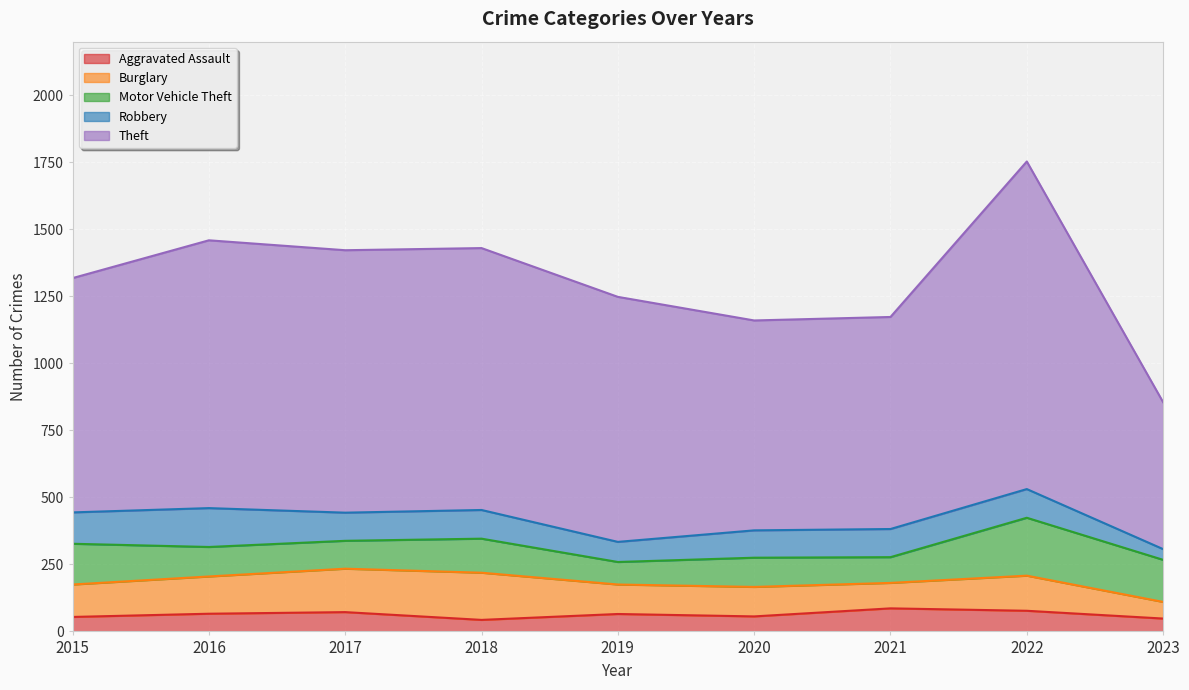

How many data points in Aggravated Assault are less than 65?

4